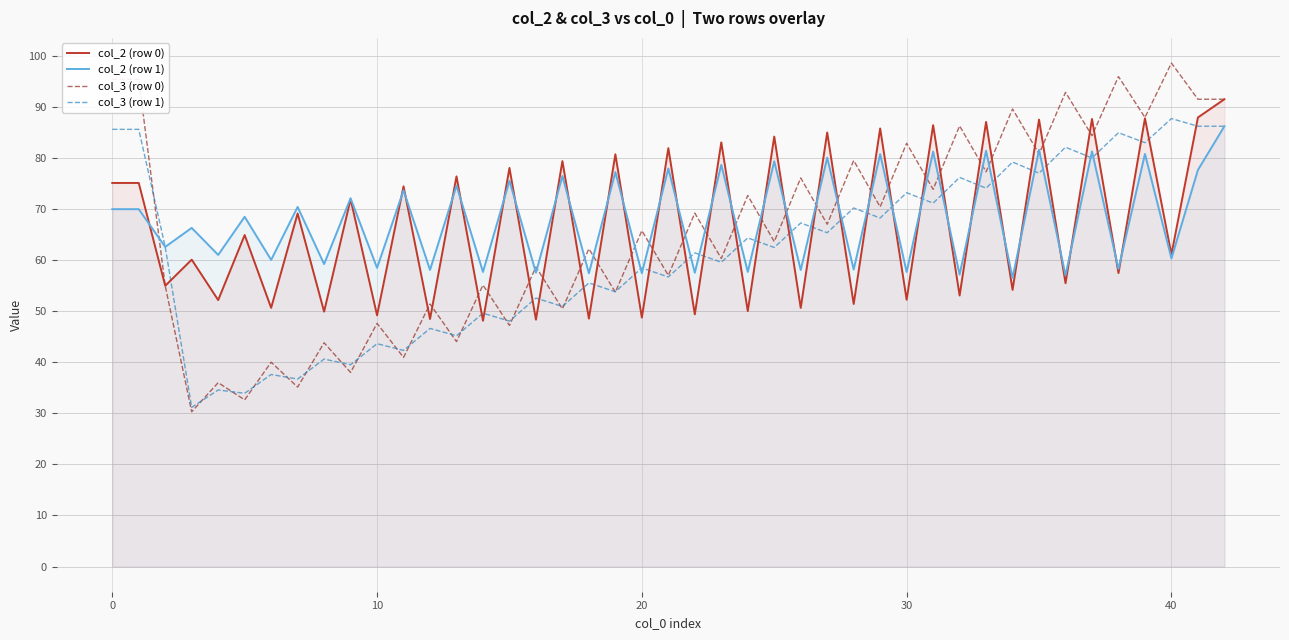

Which series has the widest spread of values?

col_3 (row 0)